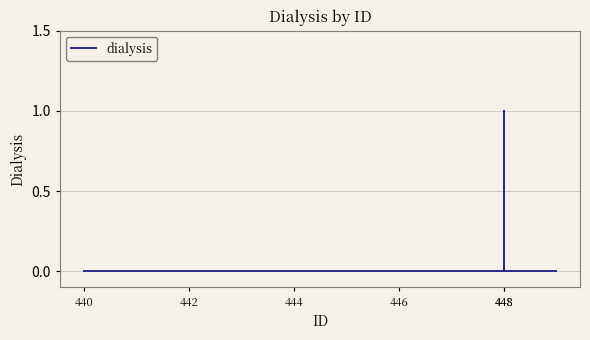

At which category does the chart reach its minimum across all series?

440